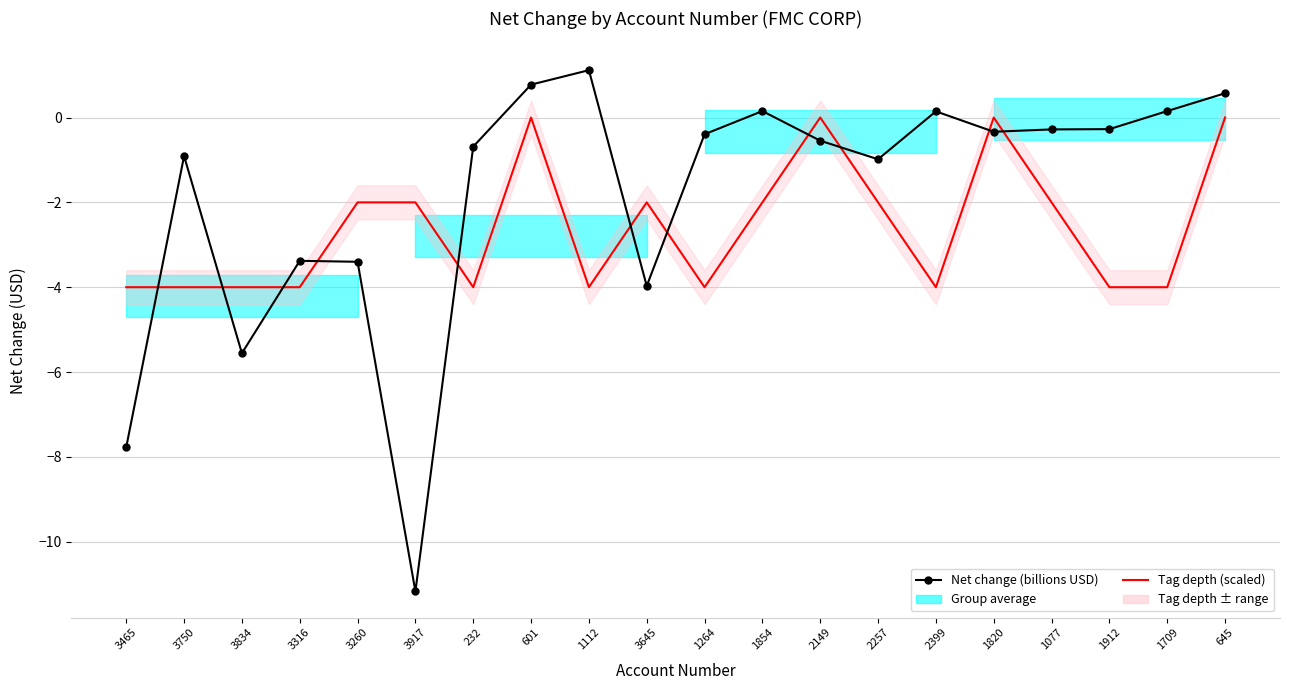

What is the total value across all series at 2257?

-3.0